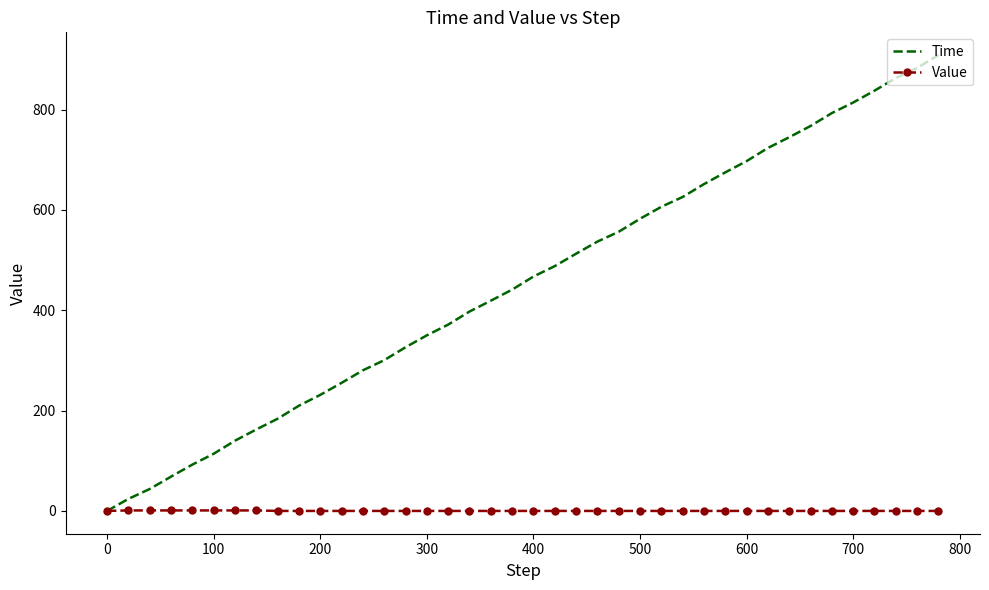

What is the sum of all Value values?

7.1